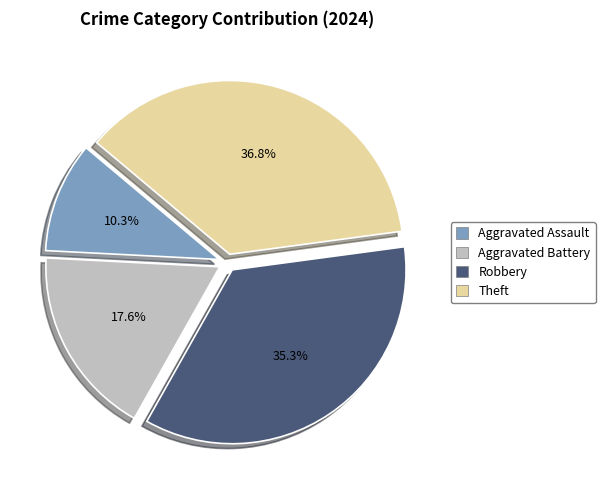

Is the sum of Aggravated Battery and Theft greater than half?

Yes